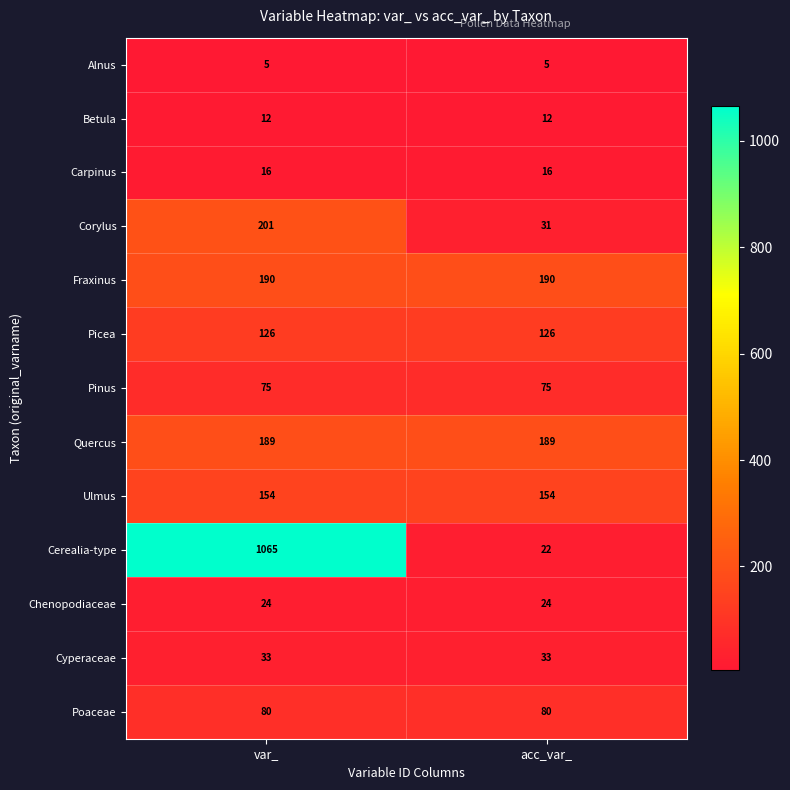

Between var_ and acc_var_, which series saw the biggest shift?

Cerealia-type